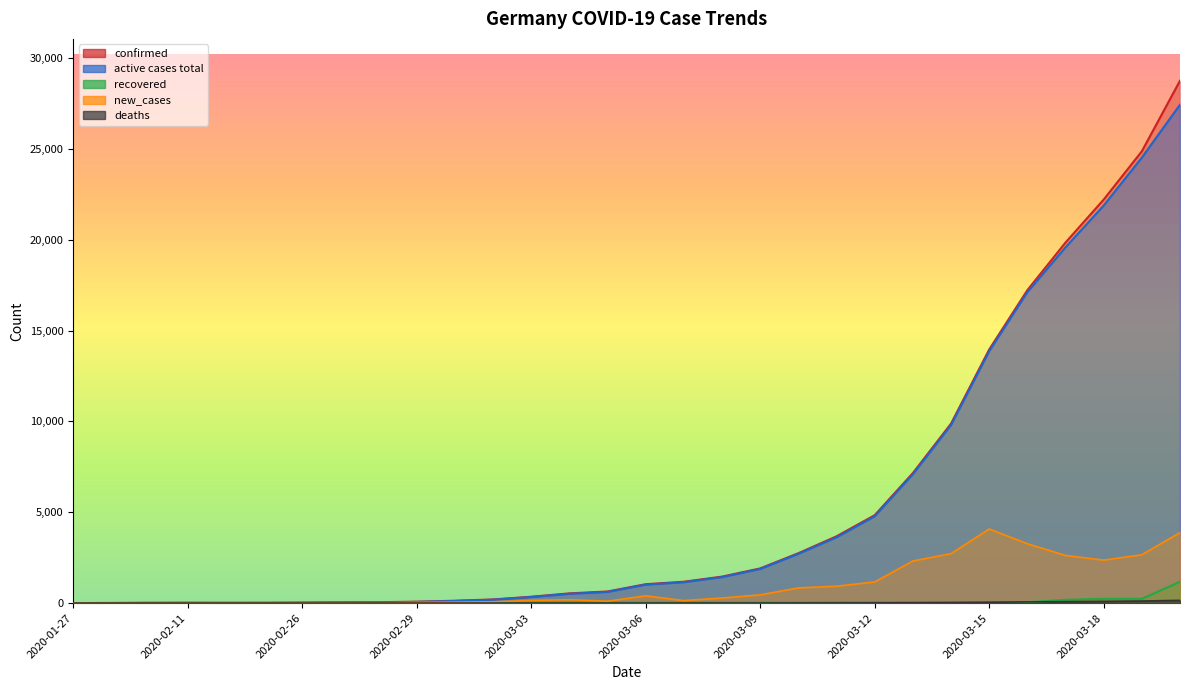

What is the highest value of the confirmed series?

28759